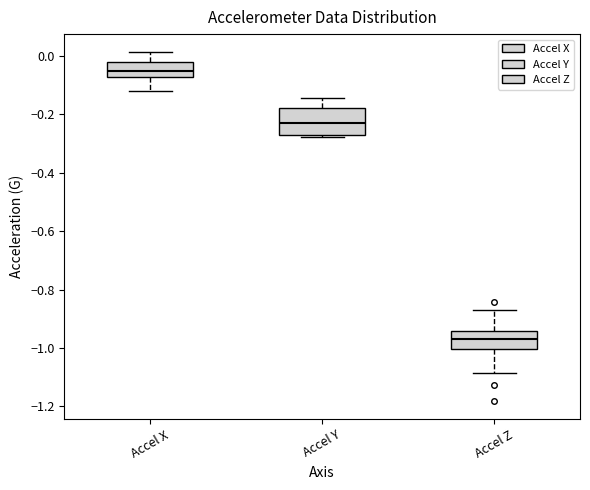

Reading left to right, read every box against the y-axis: the position of its median line, the range the box covers, and the ends of its whiskers. The values are not printed on the chart, so give them approximately, as read against the axis.

Accel X: median -0.06, box -0.08 to -0.02, whiskers -0.12 to 0.02
Accel Y: median -0.22, box -0.28 to -0.18, whiskers -0.28 (just below the box's lower edge) to -0.14
Accel Z: median -0.96, box -1.00 to -0.94, whiskers -1.08 to -0.86